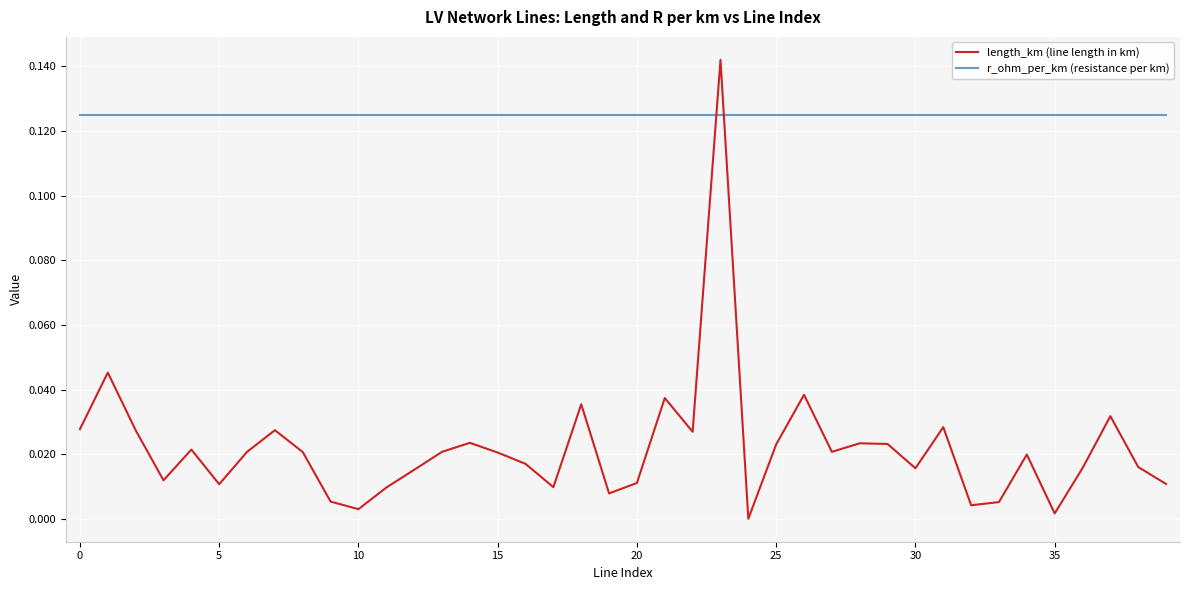

Rank the series by their maximum value, from lowest to highest.

r_ohm_per_km (resistance per km), length_km (line length in km)